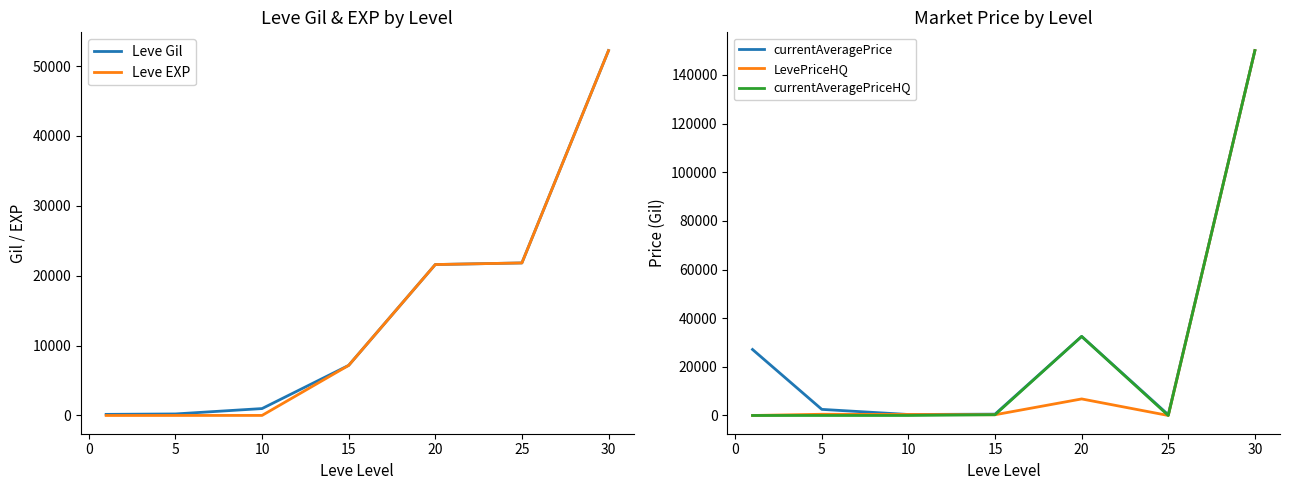

What is the maximum value for Leve EXP?

52220